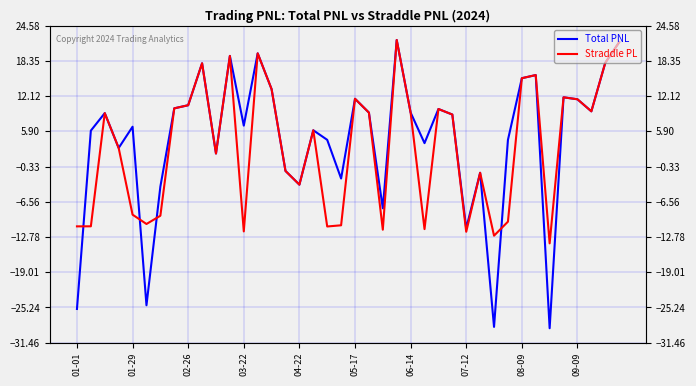

The value of Total PNL at 01-29 is 9.7. True or false?

False